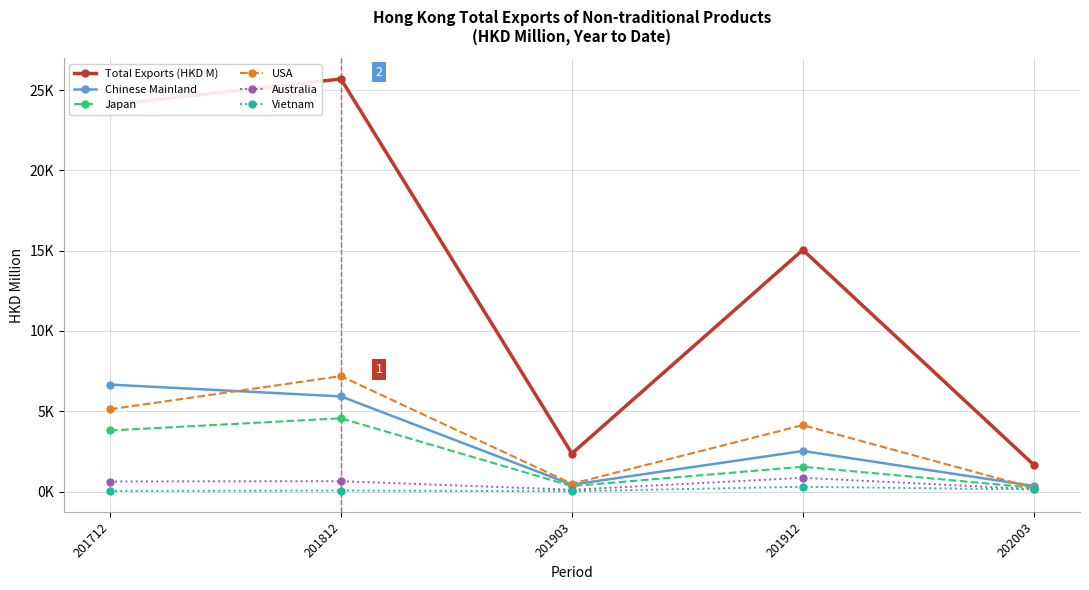

What is the value of the Australia point at the 3rd from the left?

111.9